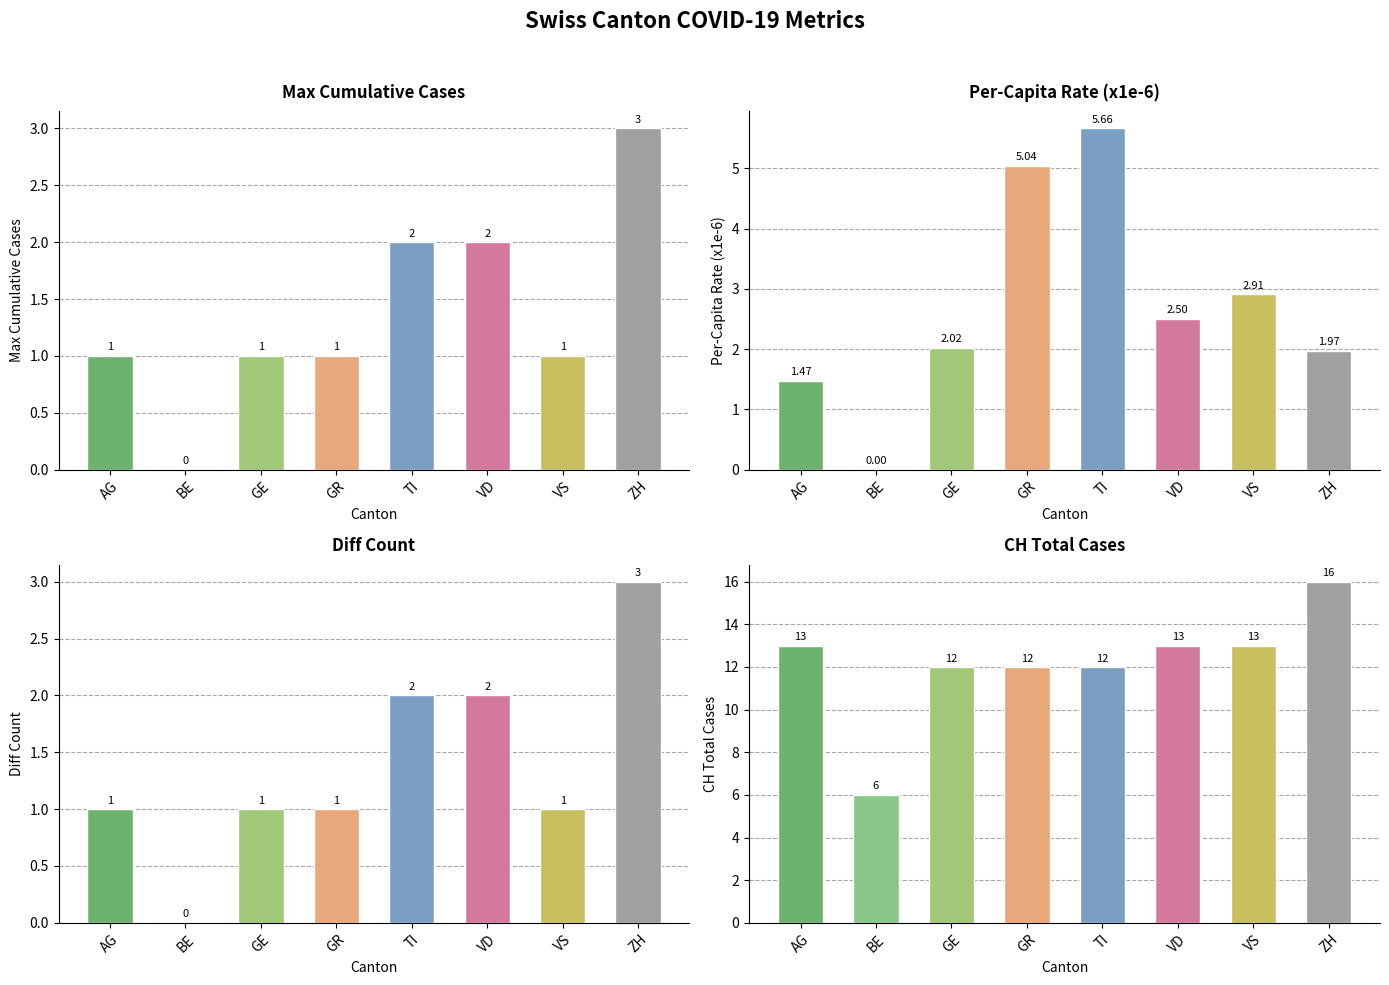

Which series has the largest range (max minus min)?

CH Total Cases